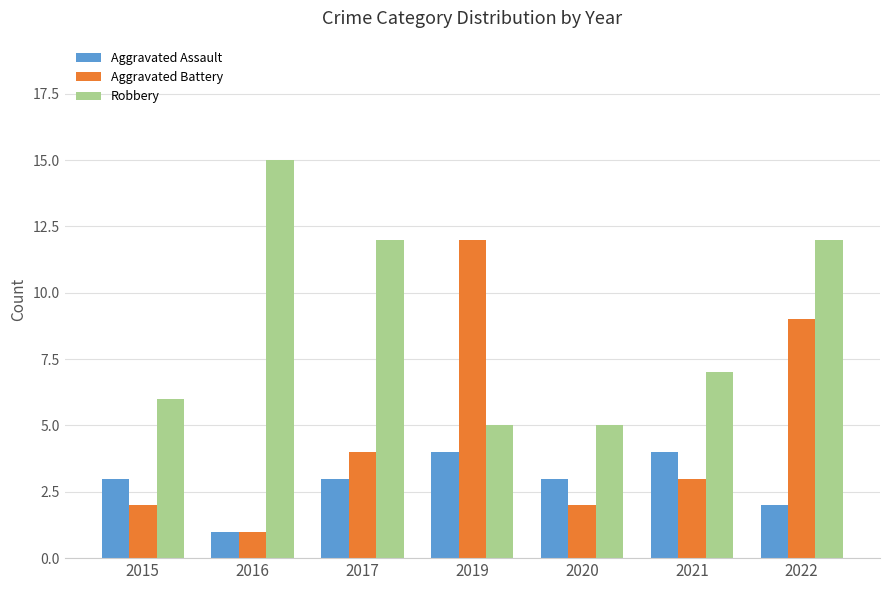

What is the total value across all series at 2015?

11